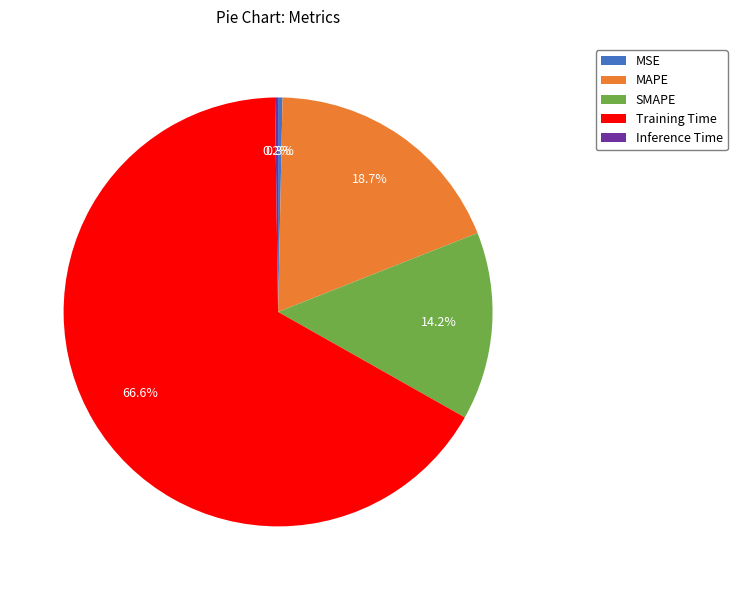

To the nearest percent, what is the average slice percentage?

20%